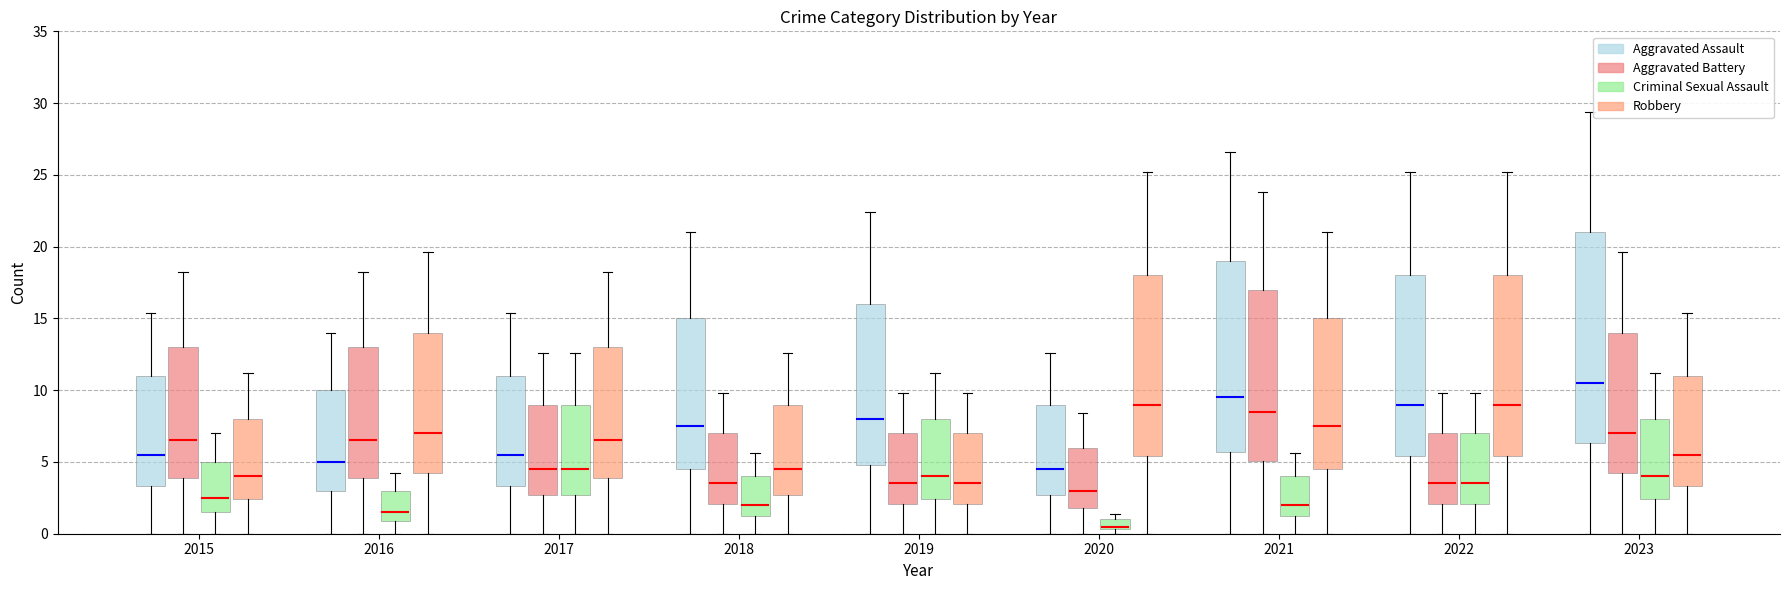

Is it true that Aggravated Battery equals 14 at 2023?

True